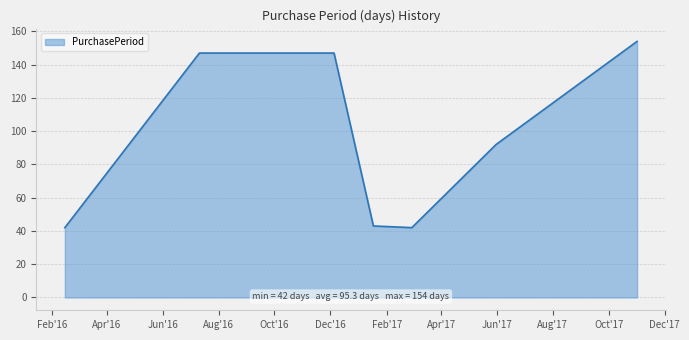

What is the smallest value displayed?

42